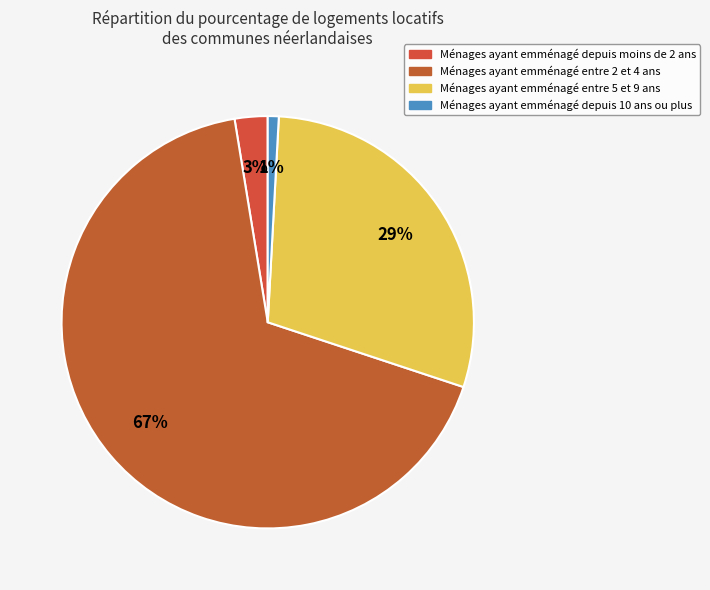

Rank the categories by value from lowest to highest.

Ménages ayant emménagé depuis 10 ans ou plus, Ménages ayant emménagé depuis moins de 2 ans, Ménages ayant emménagé entre 5 et 9 ans, Ménages ayant emménagé entre 2 et 4 ans